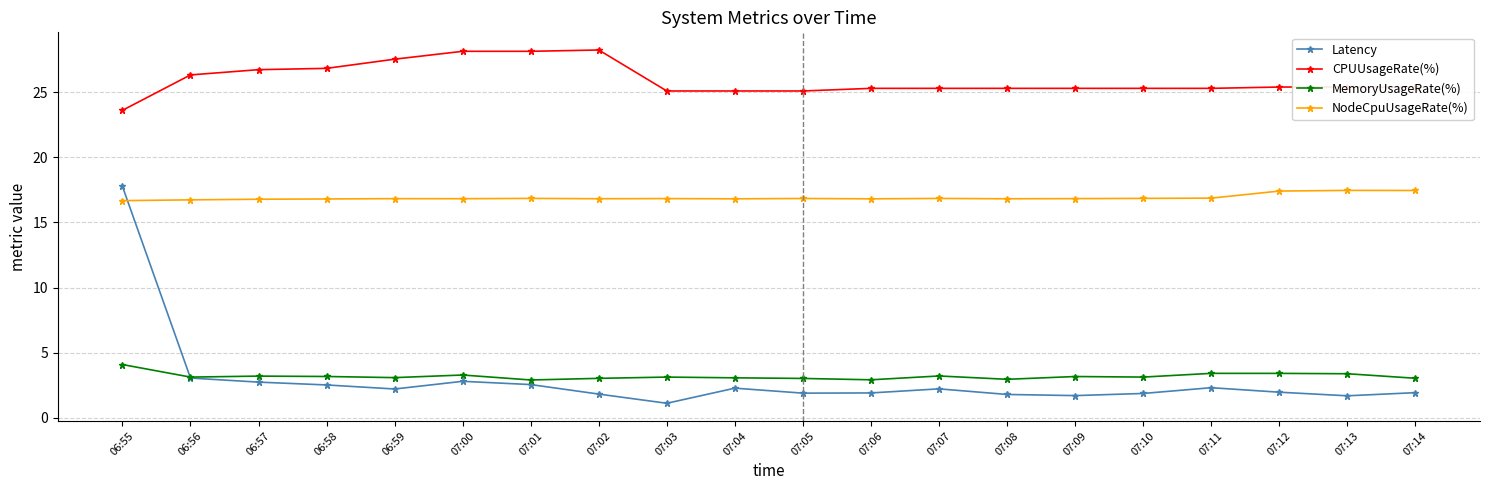

Which series has the widest spread of values?

Latency